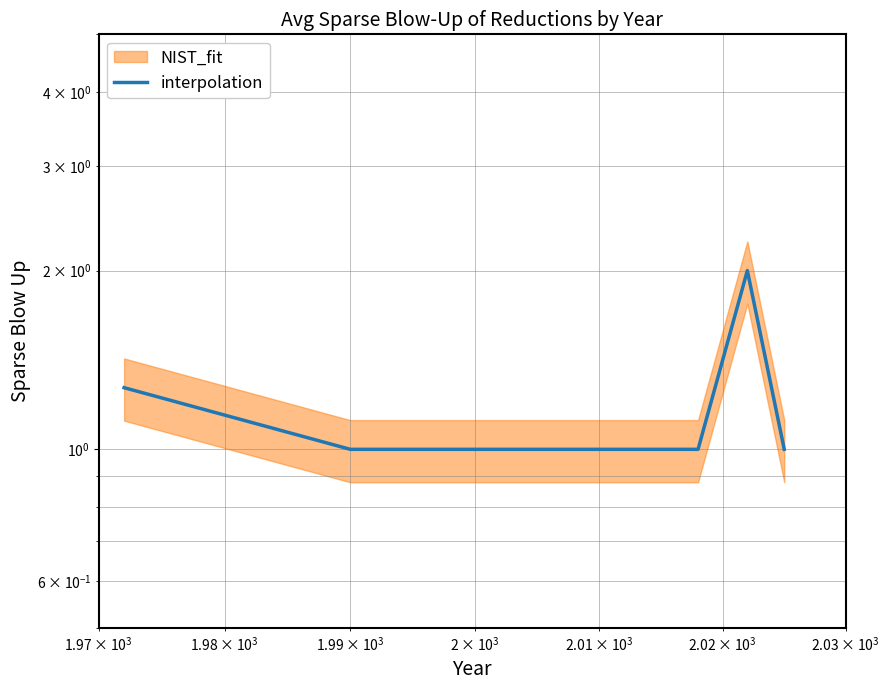

Is it true that the value at $\mathdefault{10^{3}}$ is 0.5?

False